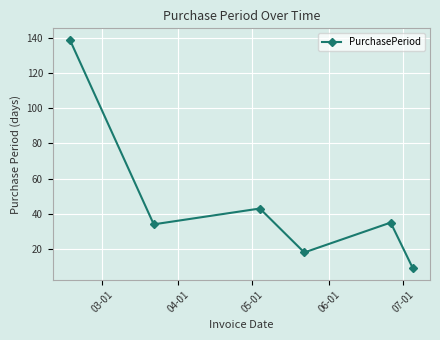

What is the value of the 4th point from the left?

18